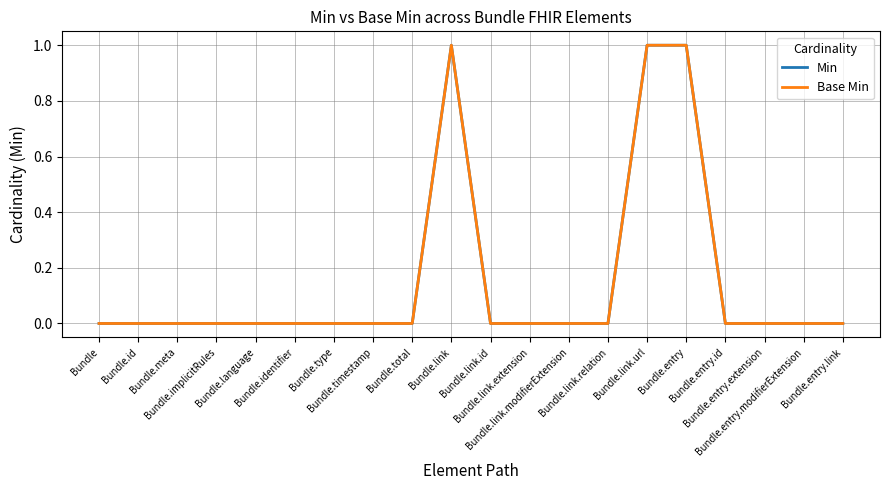

Is the value of Base Min at Bundle.link.extension greater than the value of Min at Bundle.language?

No